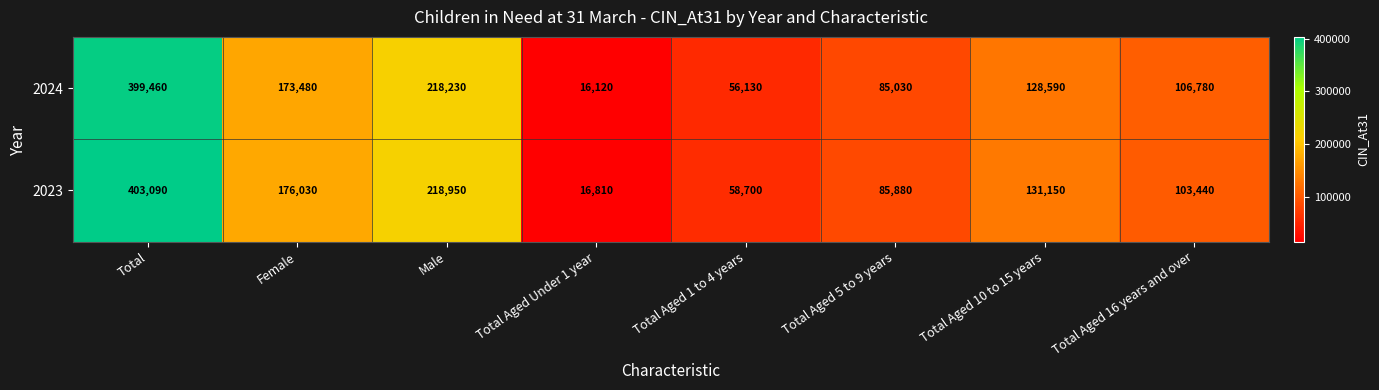

What is the smallest value displayed?

16120